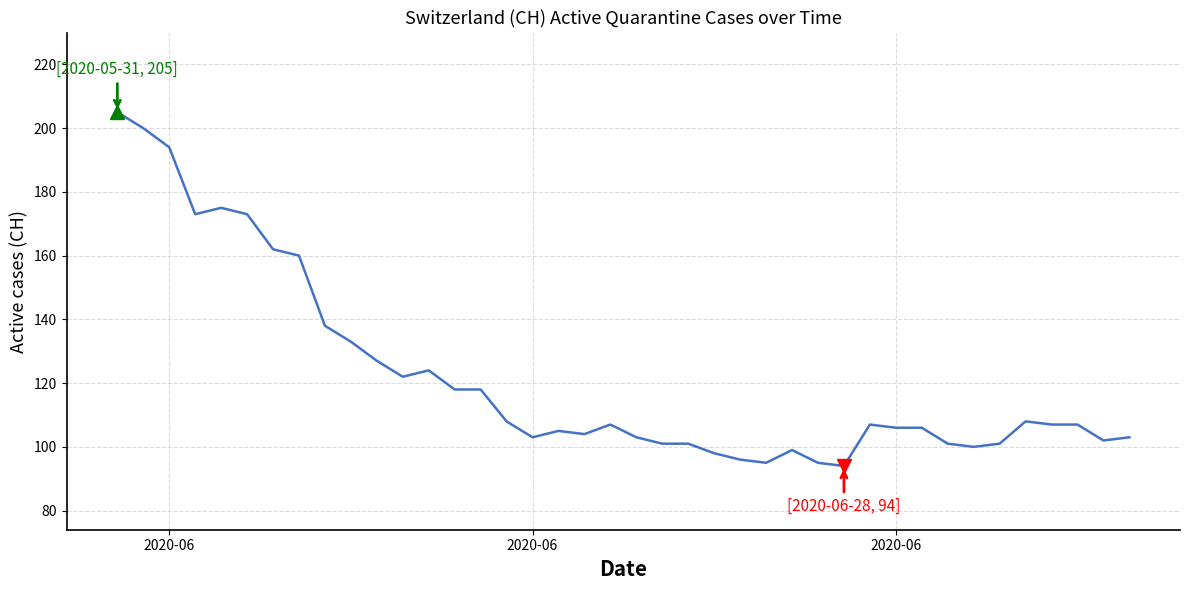

What is the greatest value displayed?

205